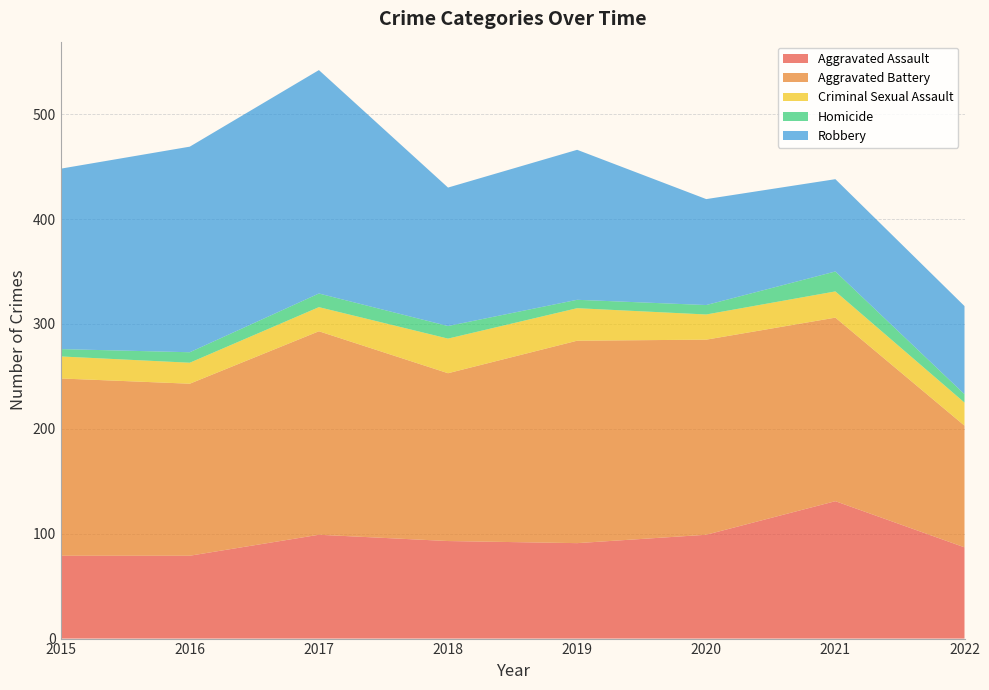

Reading left to right, what are all the values shown in this chart?

Aggravated Assault: 2015=79	2016=79	2017=99	2018=93	2019=91	2020=99	2021=131	2022=87
Aggravated Battery: 2015=169	2016=164	2017=194	2018=160	2019=193	2020=186	2021=175	2022=116
Criminal Sexual Assault: 2015=21	2016=20	2017=23	2018=33	2019=31	2020=24	2021=25	2022=22
Homicide: 2015=7	2016=10	2017=13	2018=12	2019=8	2020=9	2021=19	2022=8
Robbery: 2015=172	2016=196	2017=213	2018=132	2019=143	2020=101	2021=88	2022=84